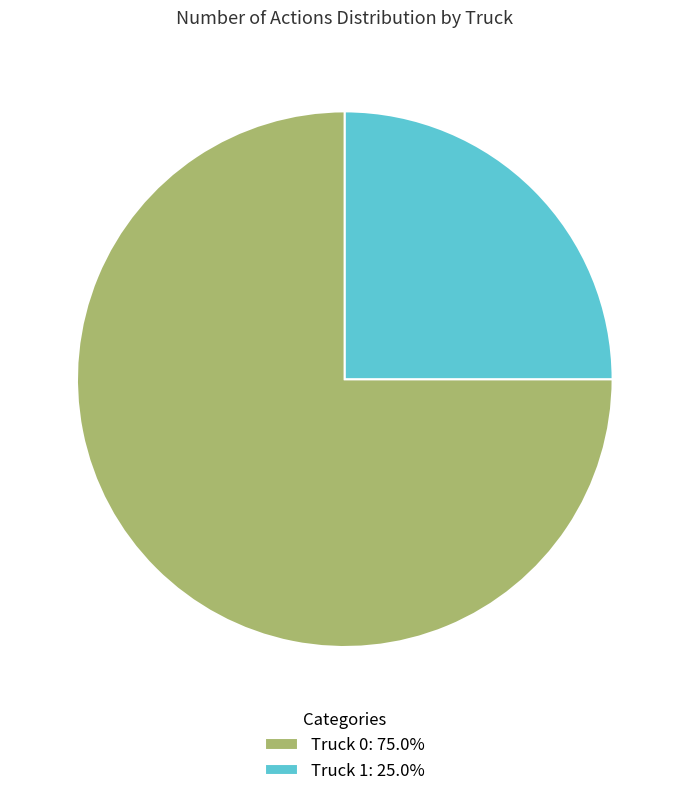

Which category accounts for the majority?

Truck 0